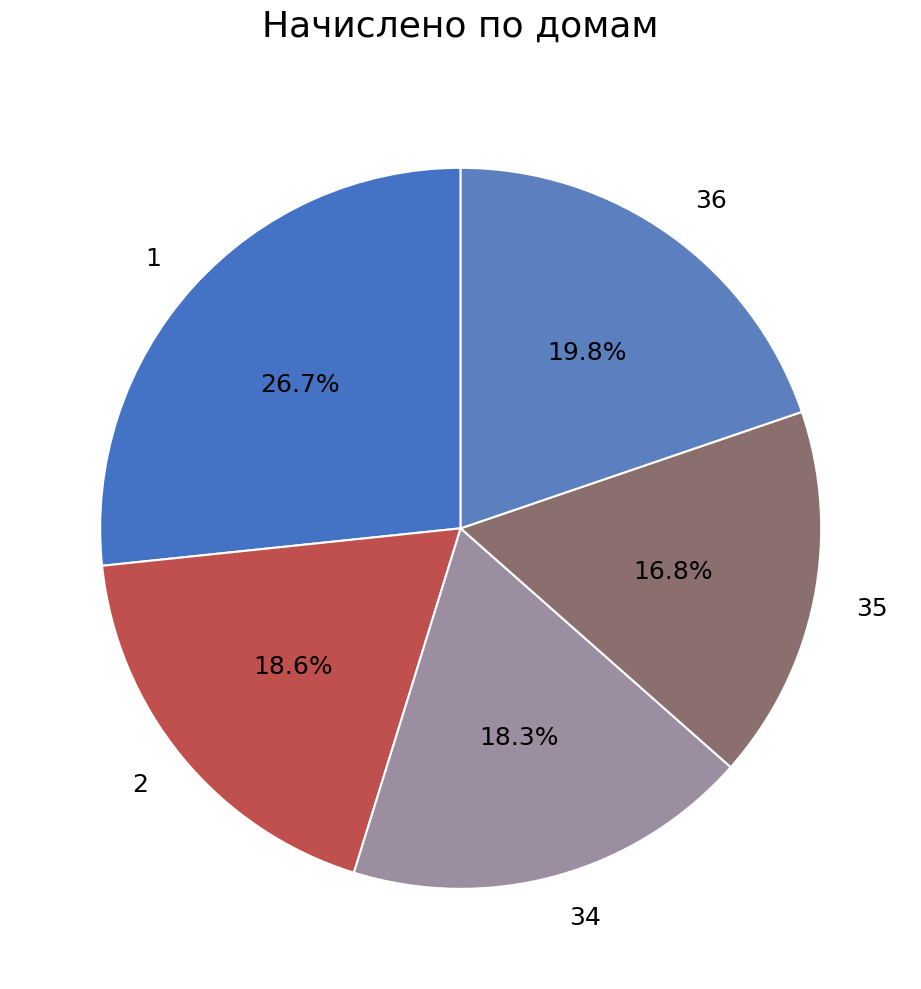

Is it true that 36 is 9% of the pie?

False